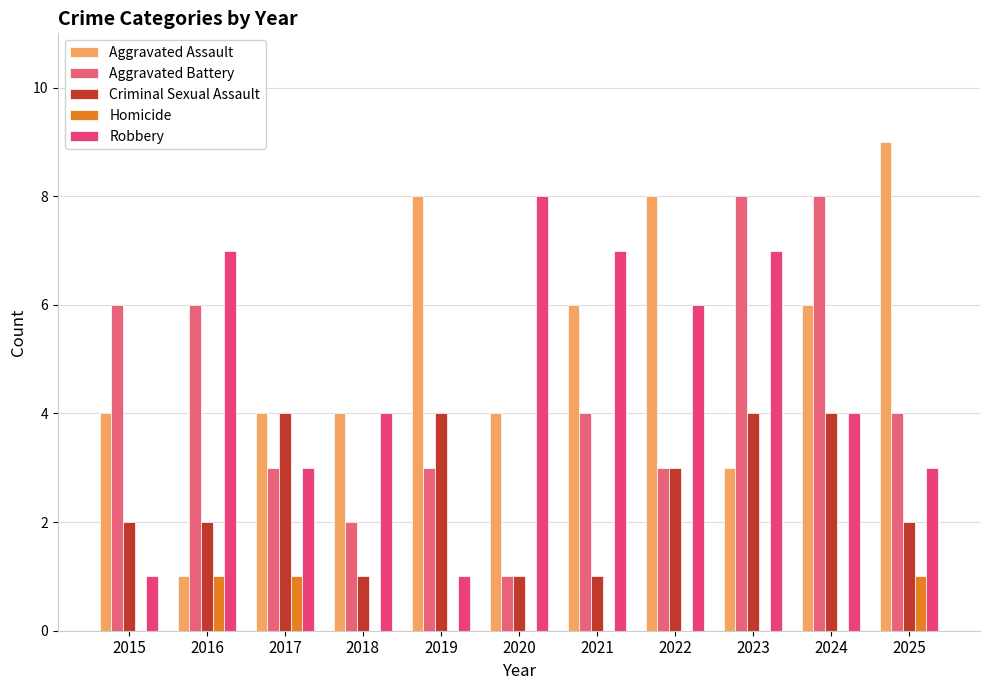

What is the sum of the Homicide values at 2018 and 2017?

1